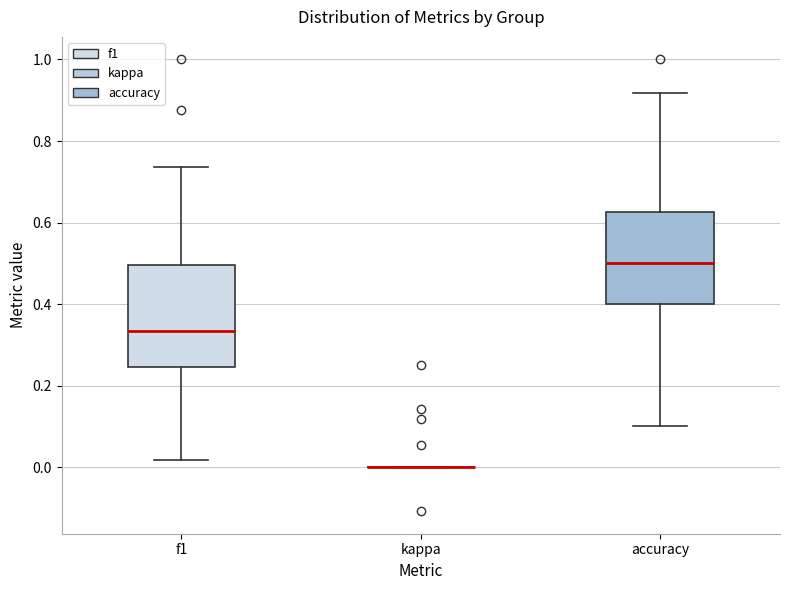

Where does the median line of the box for f1 sit on the y-axis? The values are not printed on the chart, so give them approximately, as read against the axis.

0.34